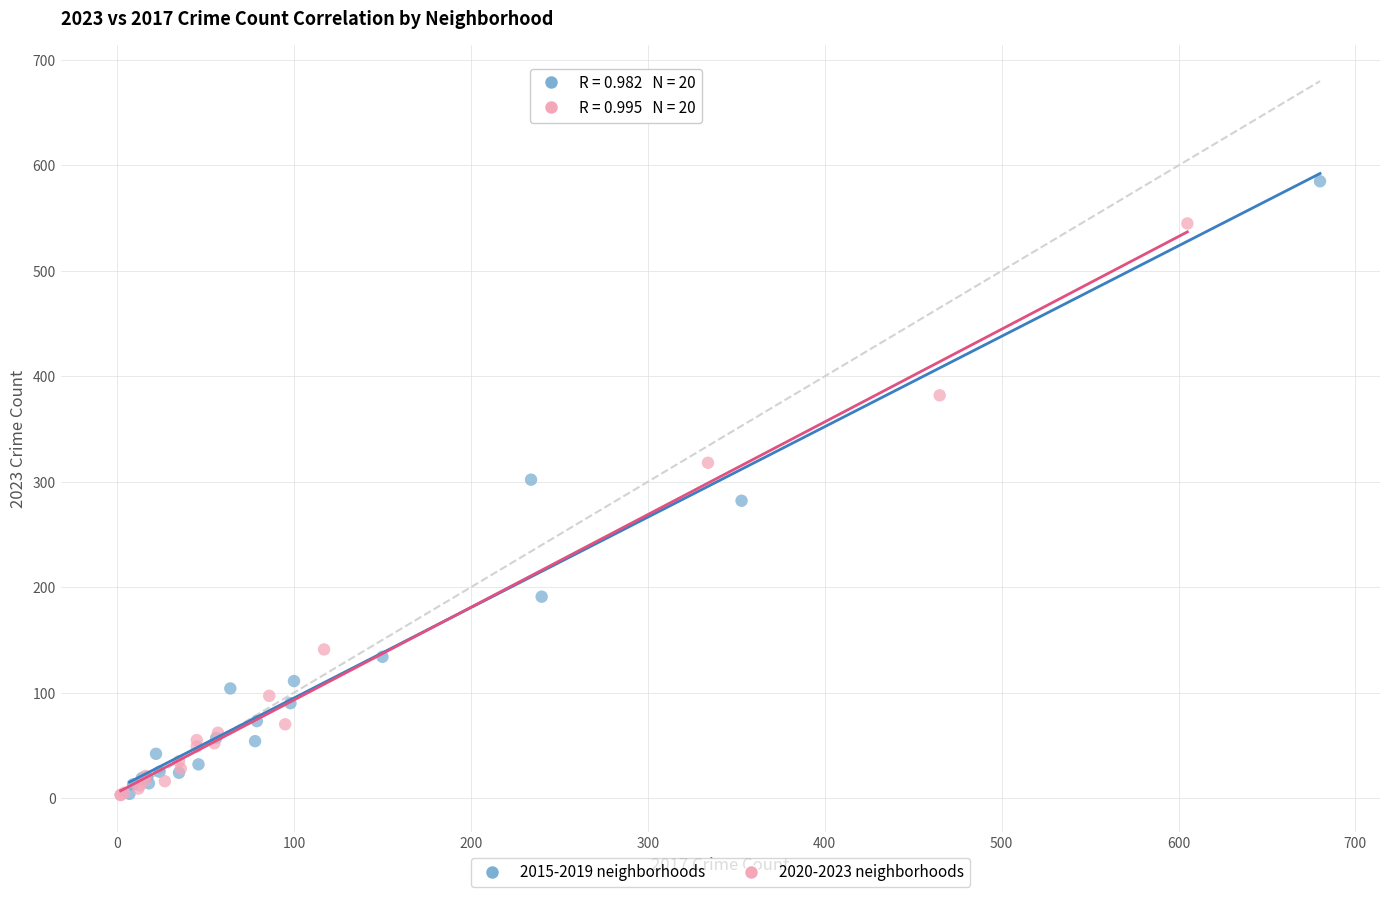

Which series has the largest Y range (max minus min)?

2015-2019 neighborhoods